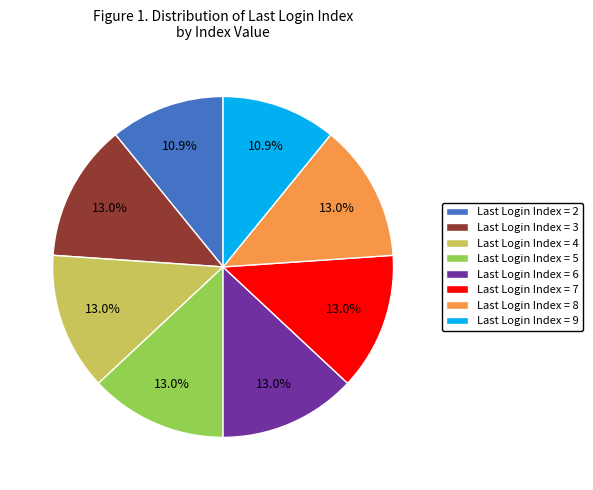

Is there any slice that represents more than half of the pie?

No